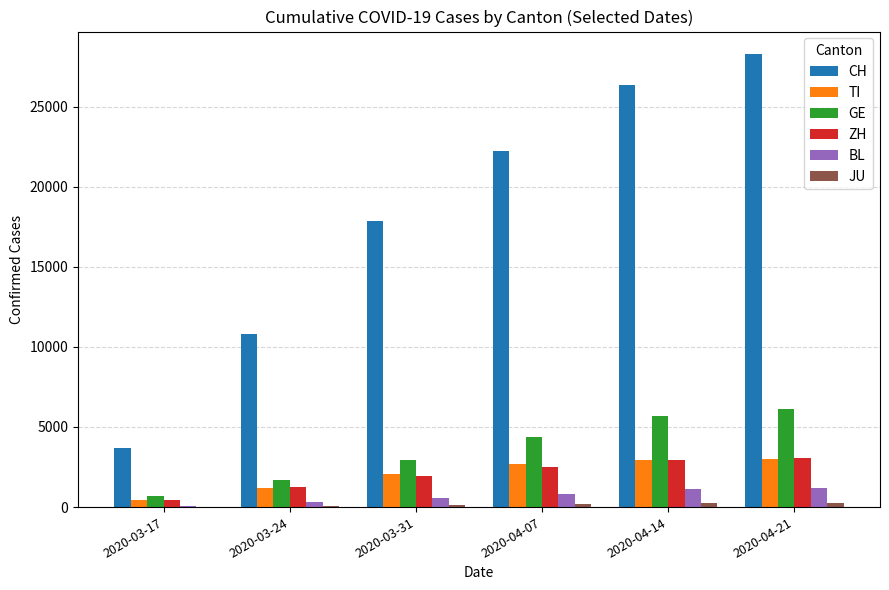

Which series has the largest range (max minus min)?

CH